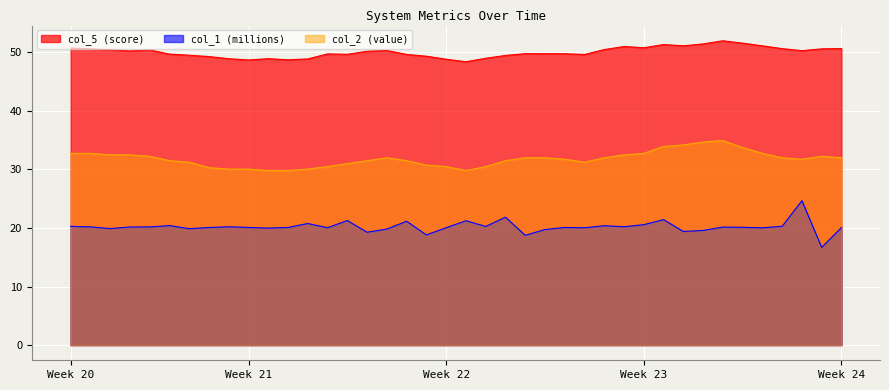

In col_2, how many points are higher than both neighbors (excluding endpoints)?

3